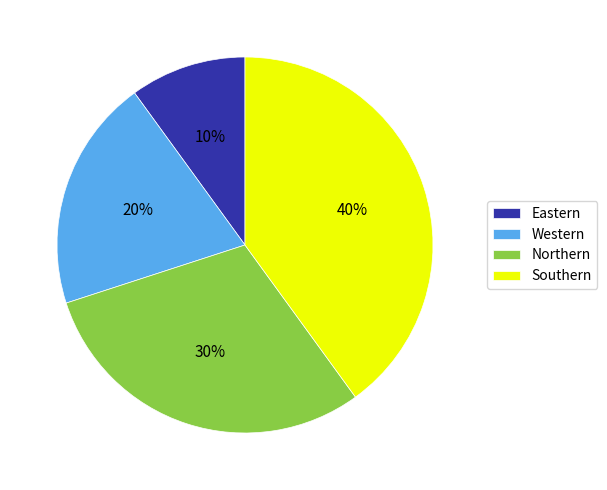

Does any single category account for the majority?

No